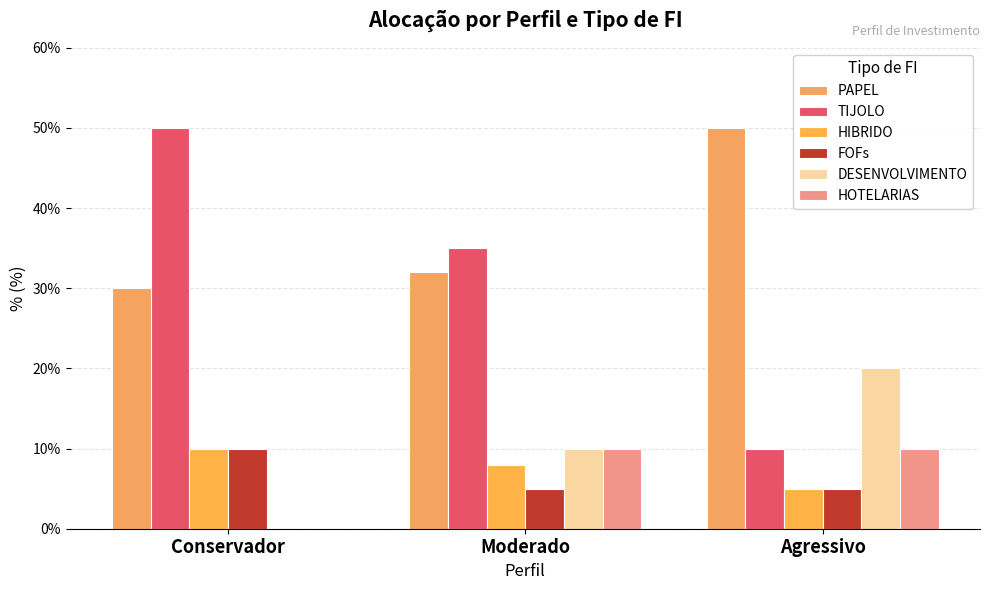

What is the highest value of the PAPEL series?

50